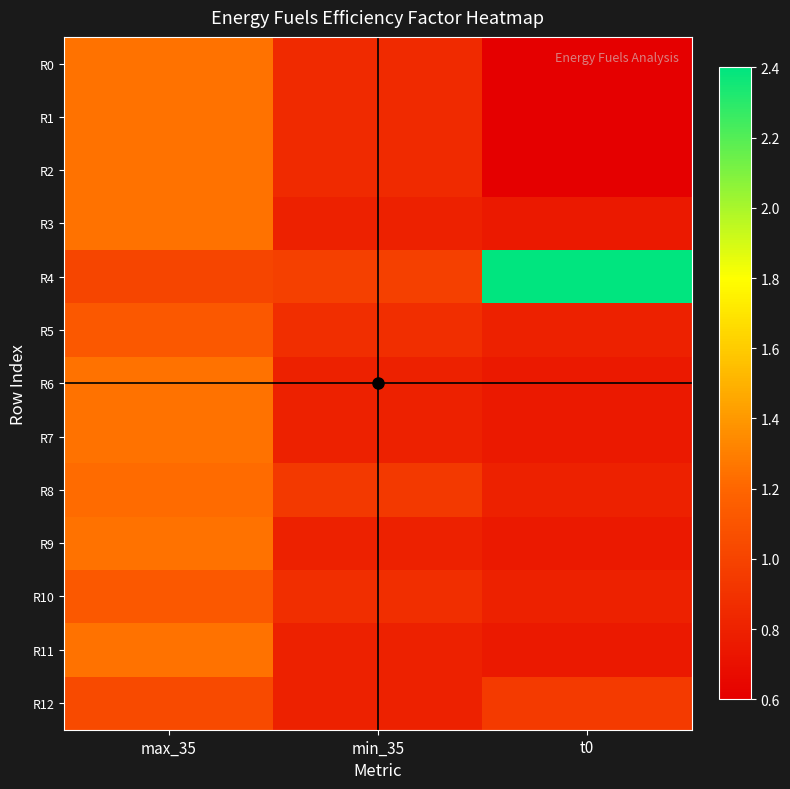

Reading right to left, transcribe all the data shown in this chart.

R0: t0=0.6	min_35=0.8	max_35=1.2
R1: t0=0.6	min_35=0.8	max_35=1.2
R2: t0=0.6	min_35=0.8	max_35=1.2
R3: t0=0.8	min_35=0.8	max_35=1.2
R4: t0=2.4	min_35=1.0	max_35=1.0
R5: t0=0.8	min_35=0.9	max_35=1.1
R6: t0=0.8	min_35=0.8	max_35=1.2
R7: t0=0.8	min_35=0.8	max_35=1.2
R8: t0=0.8	min_35=0.9	max_35=1.2
R9: t0=0.8	min_35=0.8	max_35=1.2
R10: t0=0.8	min_35=0.9	max_35=1.1
R11: t0=0.8	min_35=0.8	max_35=1.2
R12: t0=0.9	min_35=0.8	max_35=1.0